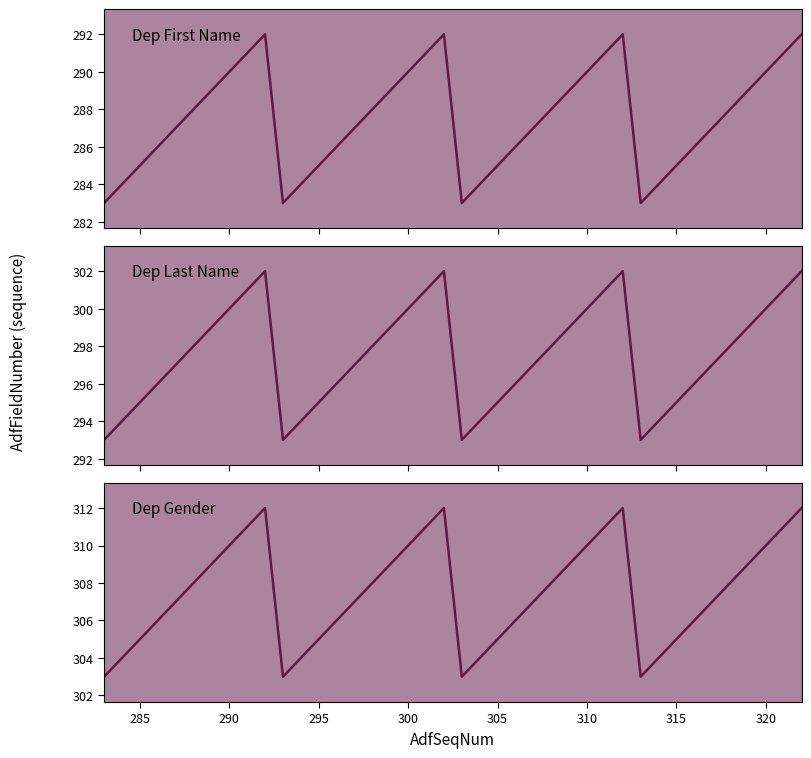

At how many categories does at least one series exceed 300?

40